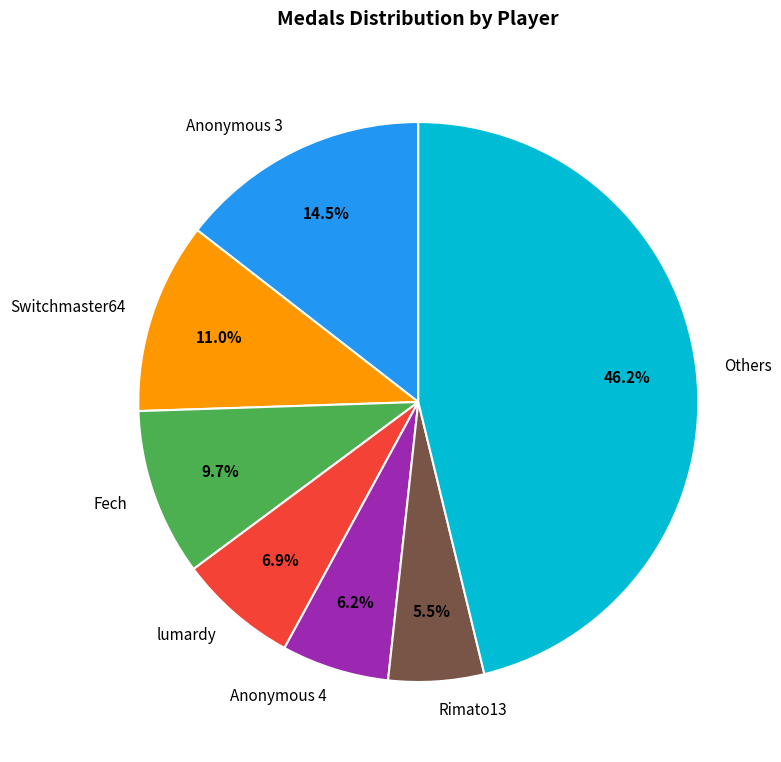

Is there a majority slice in this chart?

No